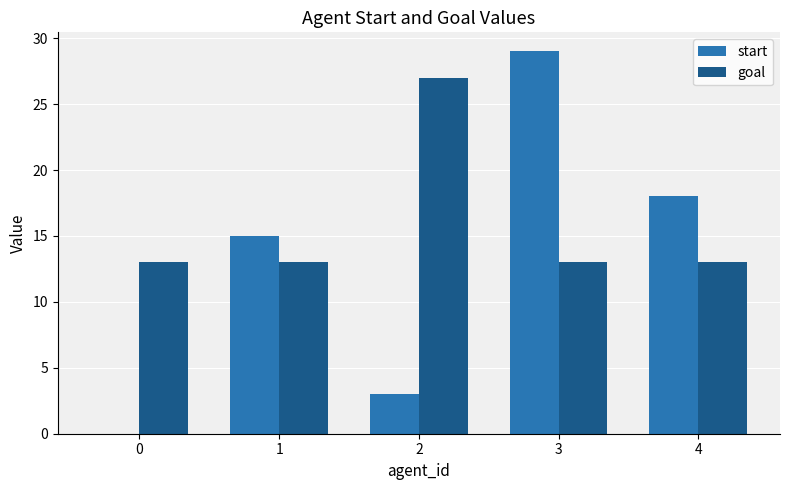

The value of goal at 2 is 27. True or false?

True